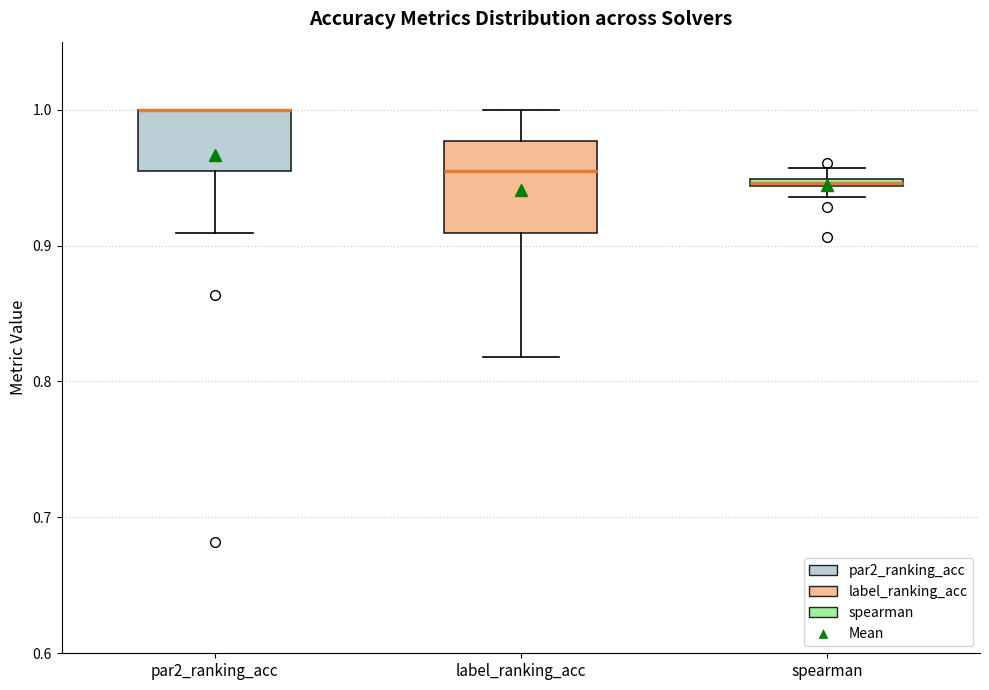

Where is the upper edge of the box for label_ranking_acc on the y-axis? The values are not printed on the chart, so give them approximately, as read against the axis.

0.98